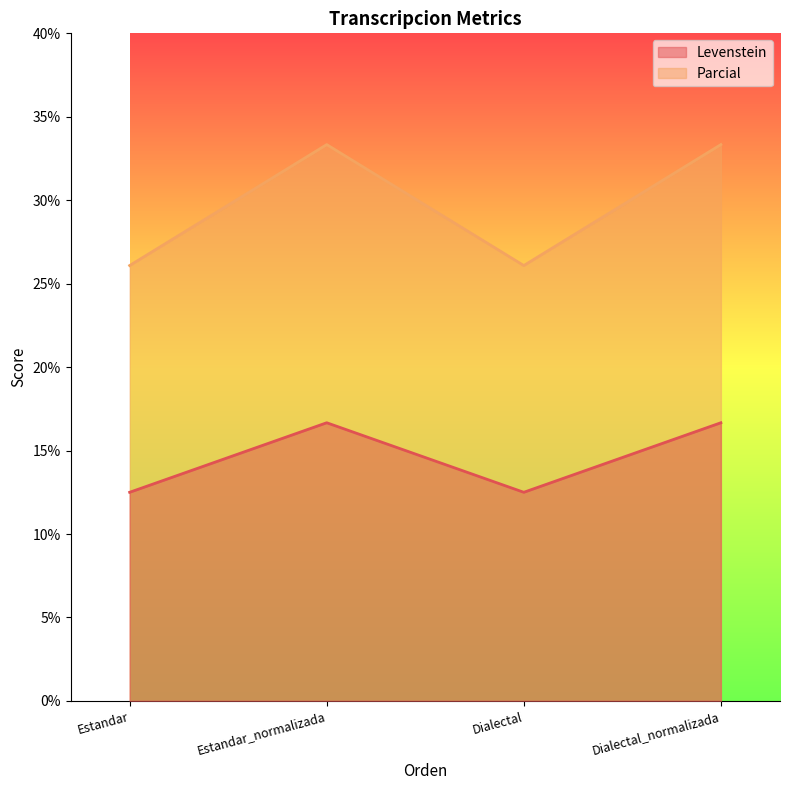

Which has a higher value, Estandar or Dialectal?

Estandar